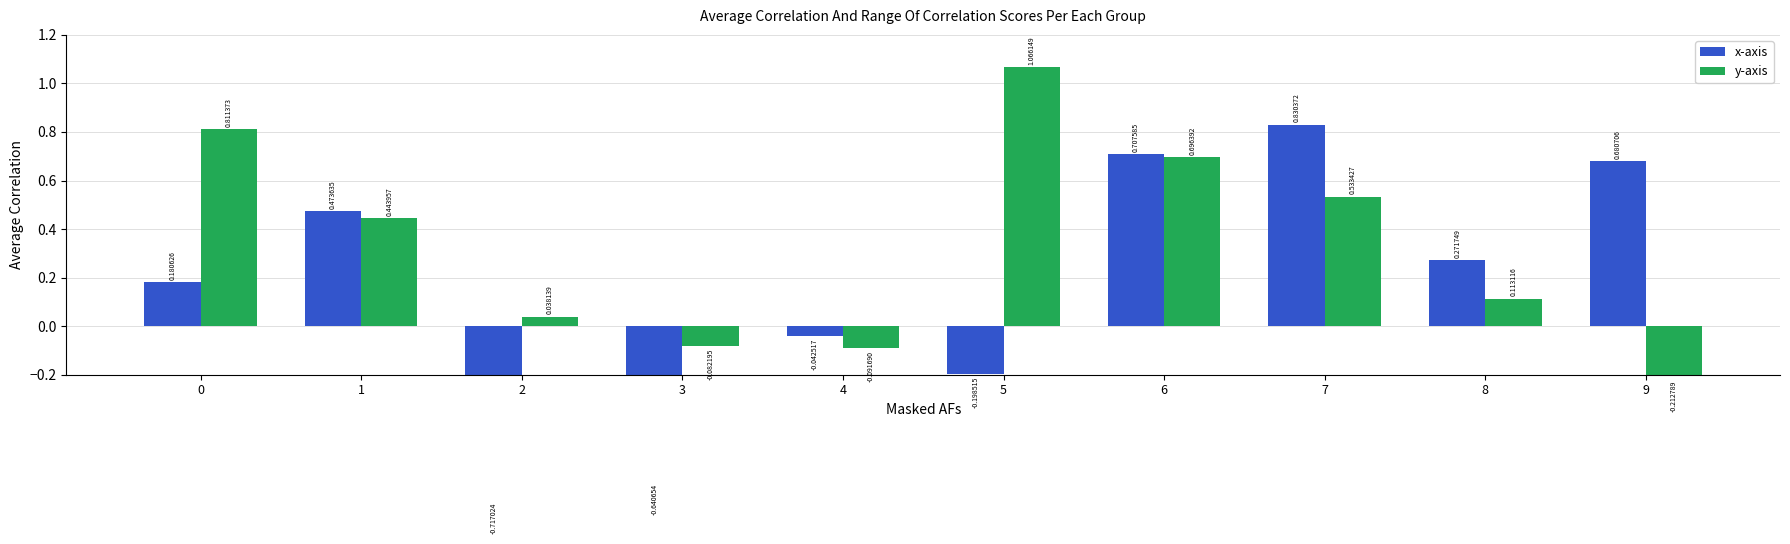

Reading right to left, extract all data points from this chart.

x-axis: 9=0.7	8=0.3	7=0.8	6=0.7	5=-0.2	4=-0.0	3=-0.6	2=-0.7	1=0.5	0=0.2
y-axis: 9=-0.2	8=0.1	7=0.5	6=0.7	5=1.1	4=-0.1	3=-0.1	2=0.0	1=0.4	0=0.8